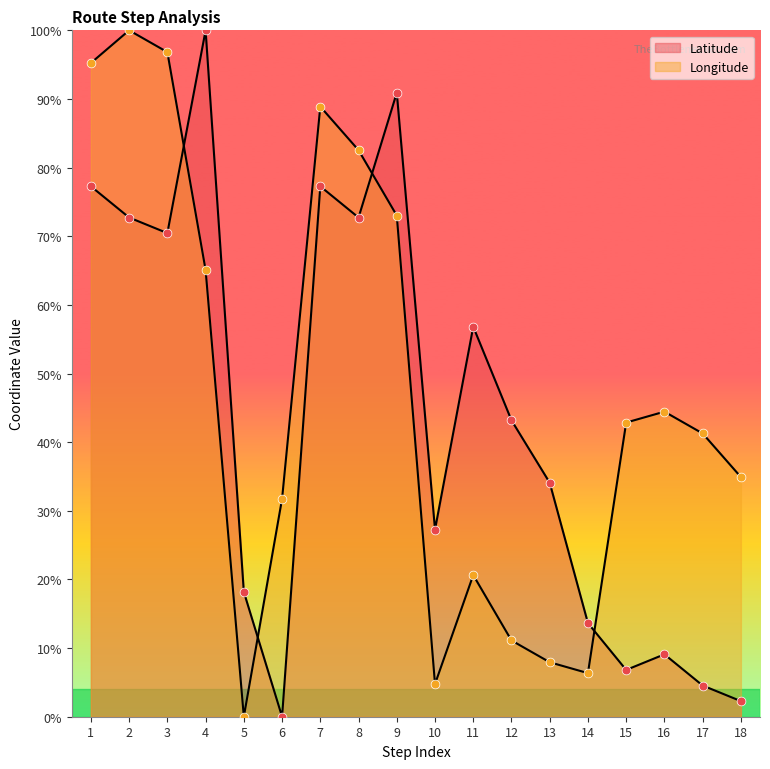

At which category is the sum across all series the highest?

2